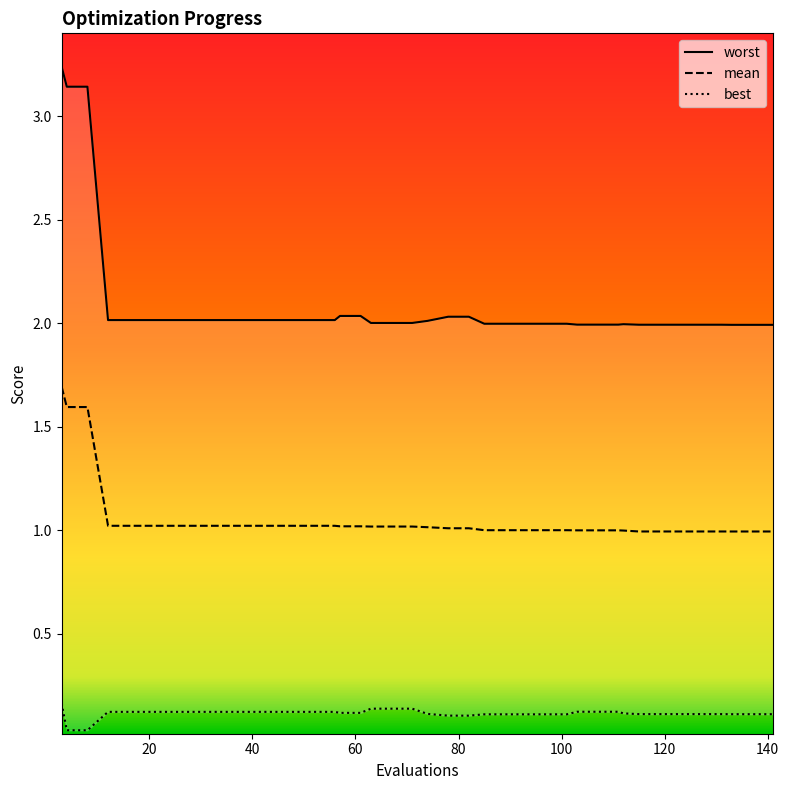

What is the difference between the maximum and minimum values in the worst series?

1.2